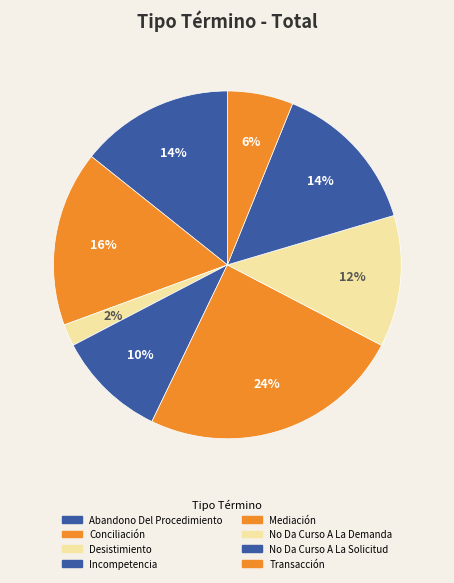

To the nearest percent, what is the average slice percentage?

12%